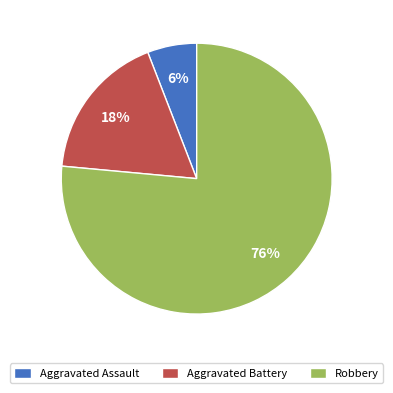

To the nearest percent, what is the difference between the Aggravated Battery and Aggravated Assault slice percentages?

12%